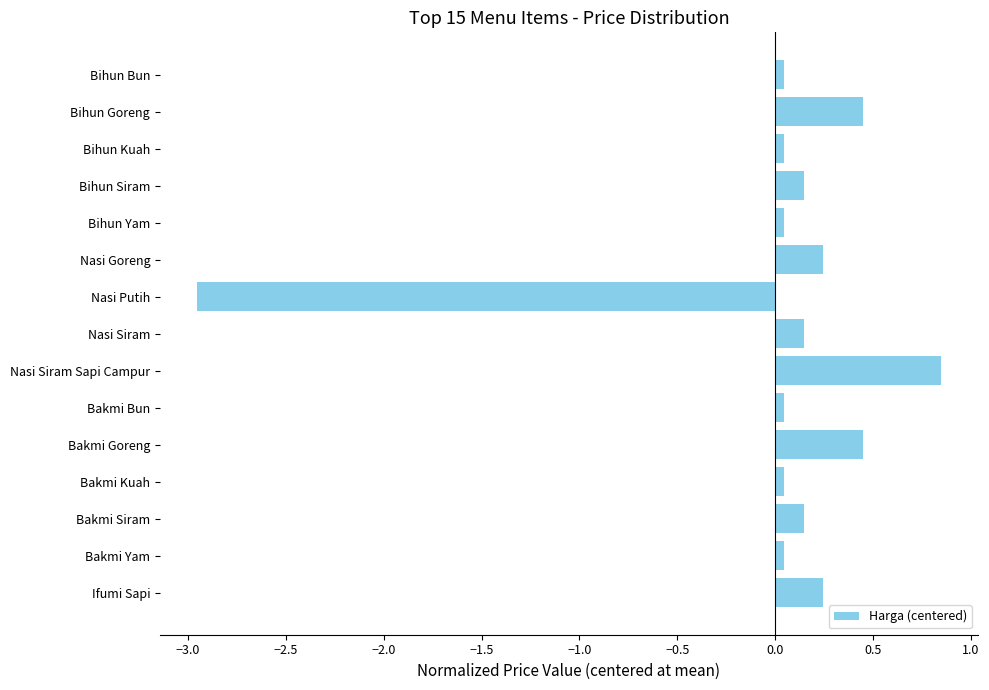

Which category has the highest value across all series?

Nasi Siram Sapi Campur